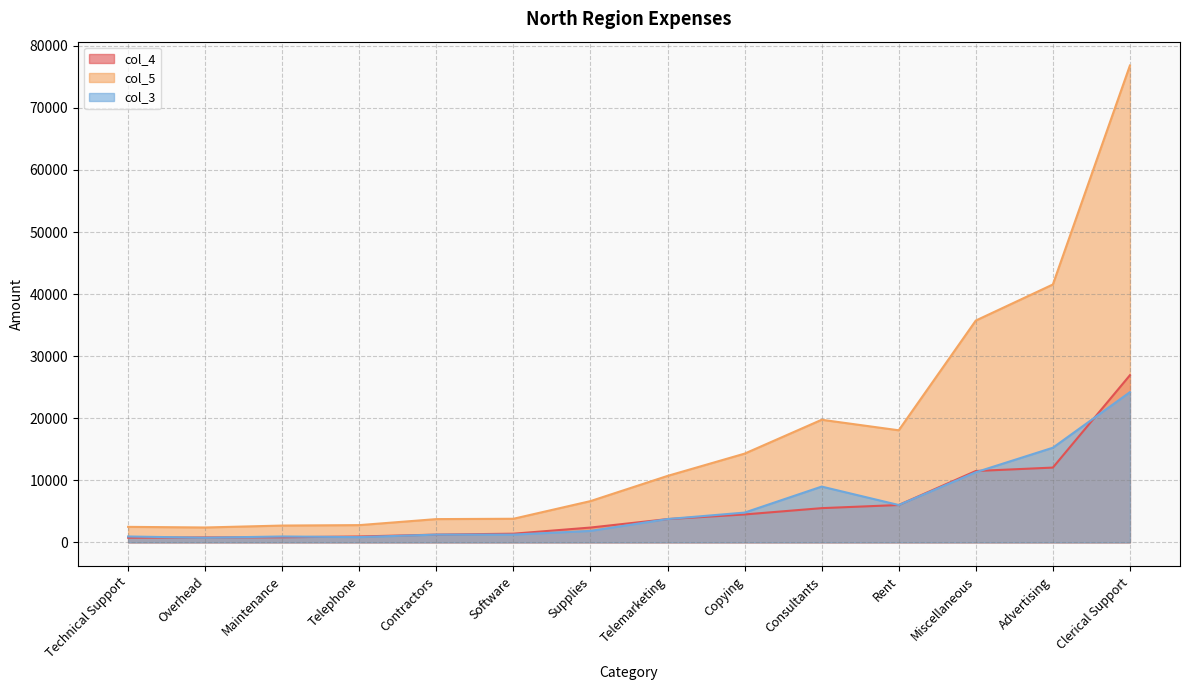

At which label is col_3 closest to 12475?

Miscellaneous